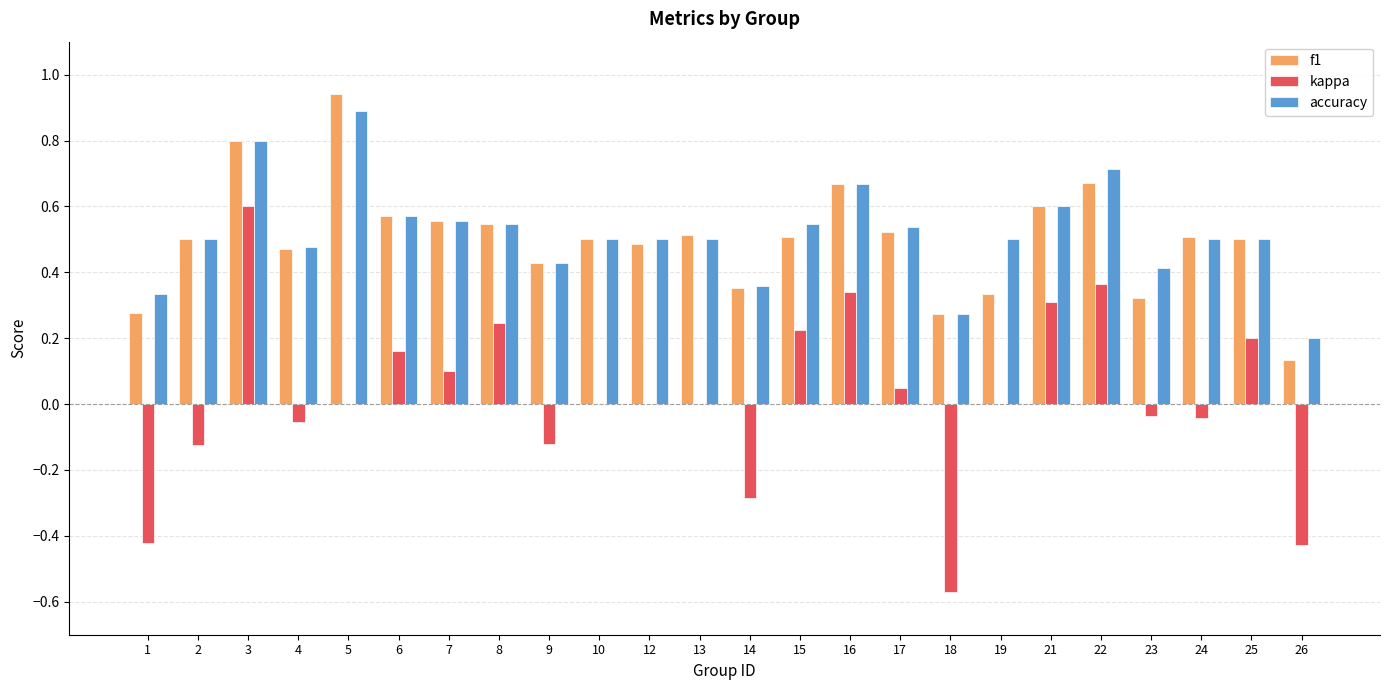

Which series has the largest total across all categories?

accuracy